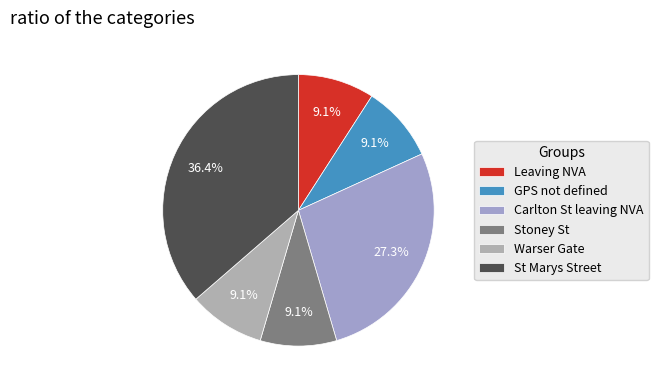

Which category has the biggest portion of the pie?

St Marys Street